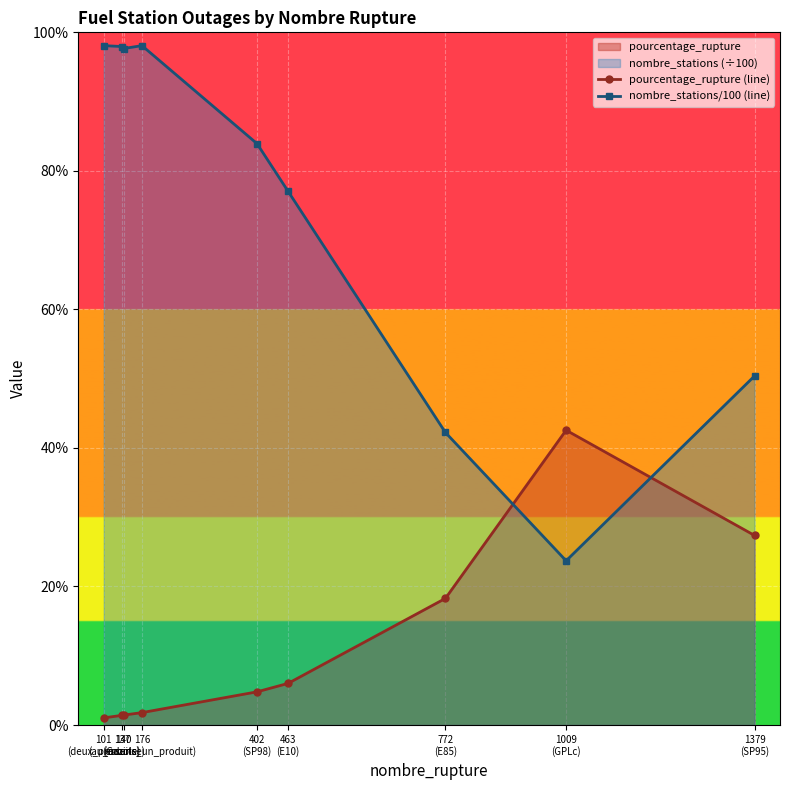

True or false: pourcentage_rupture (line) has more than 2 interior local peaks.

False